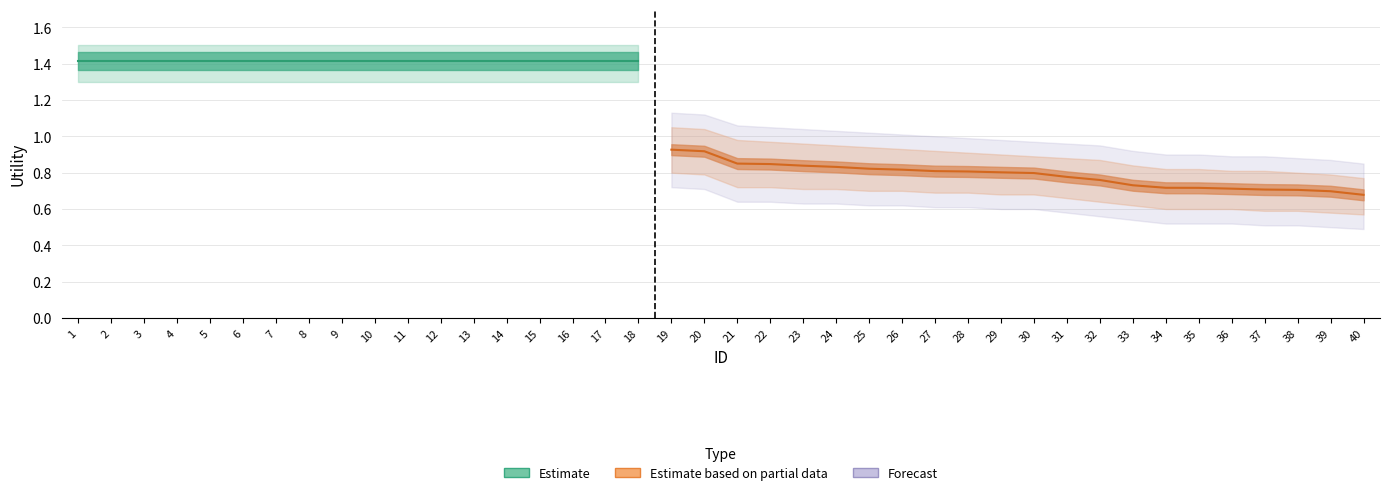

At which category does the chart reach its peak across all series?

1